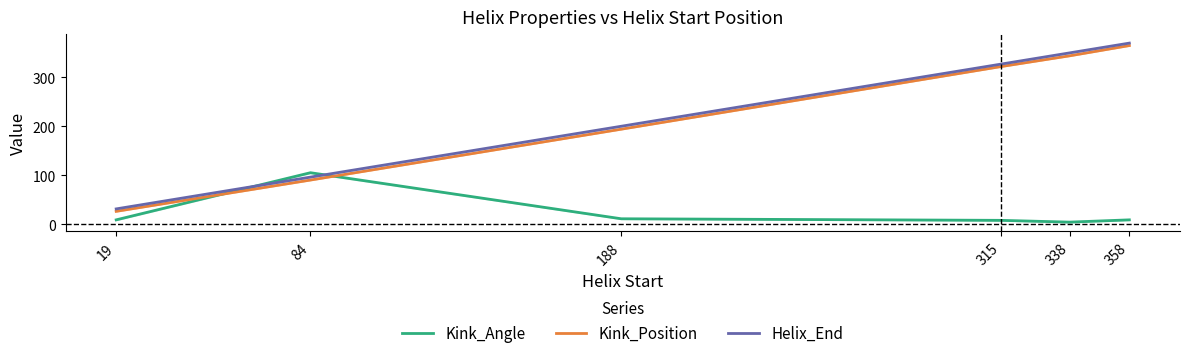

The value of Kink_Angle at 84 is 105.0. True or false?

True